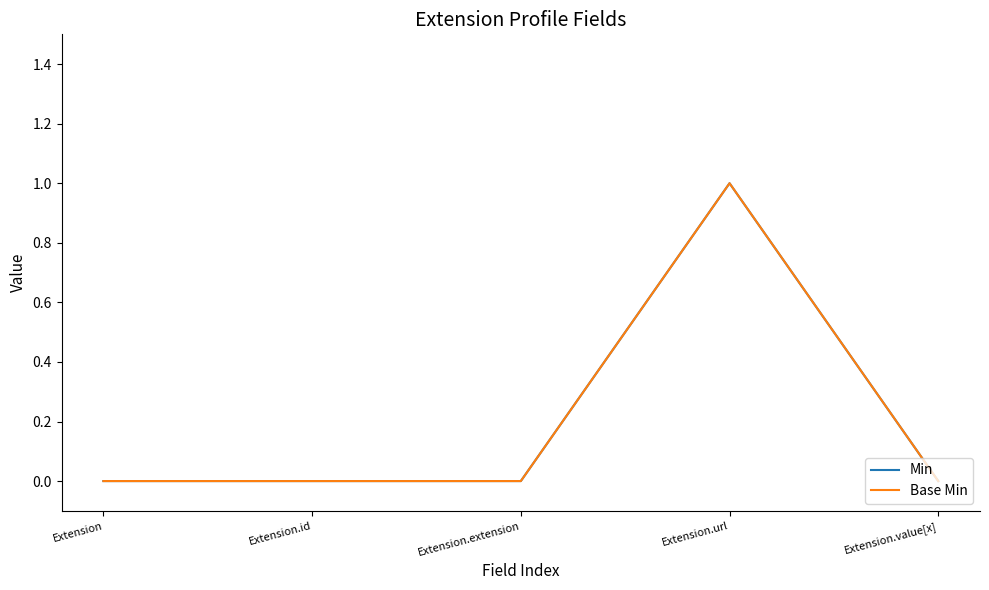

The Min series shows 0 at Extension.value[x]. True or false?

True